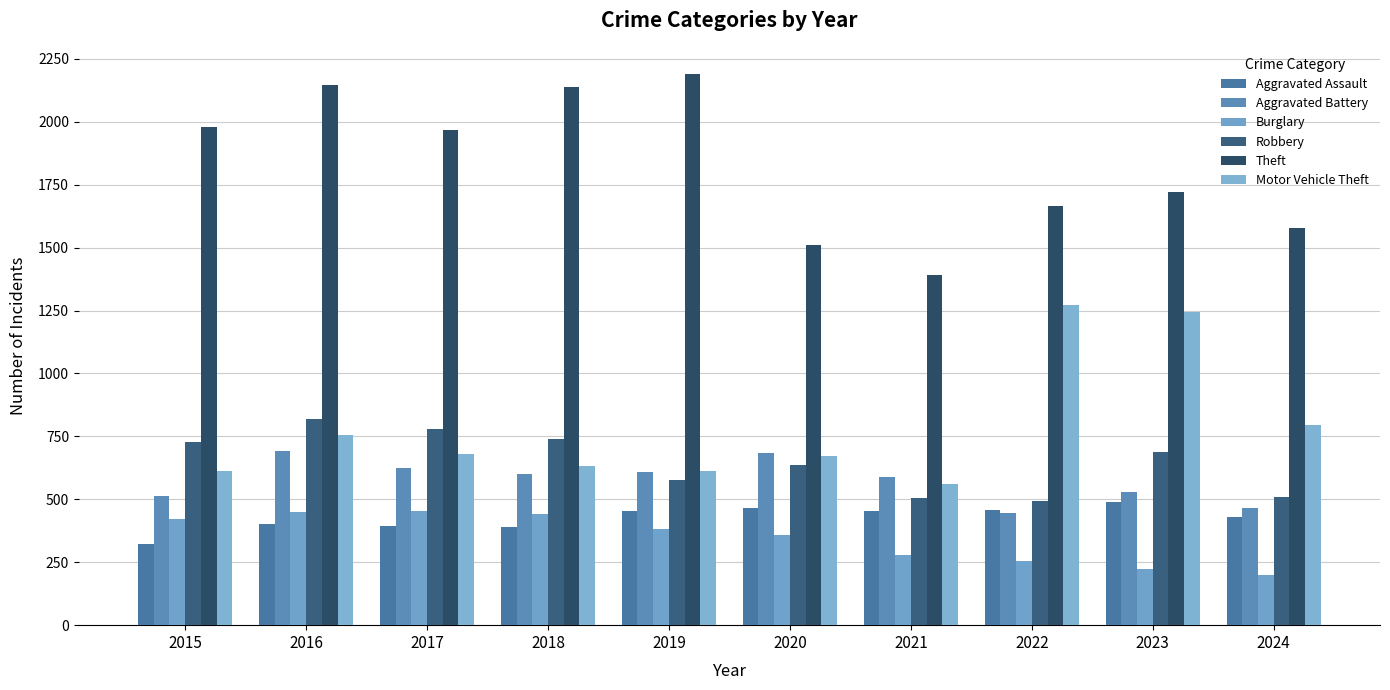

What are all the series names shown in the legend?

Aggravated Assault, Aggravated Battery, Burglary, Robbery, Theft, Motor Vehicle Theft